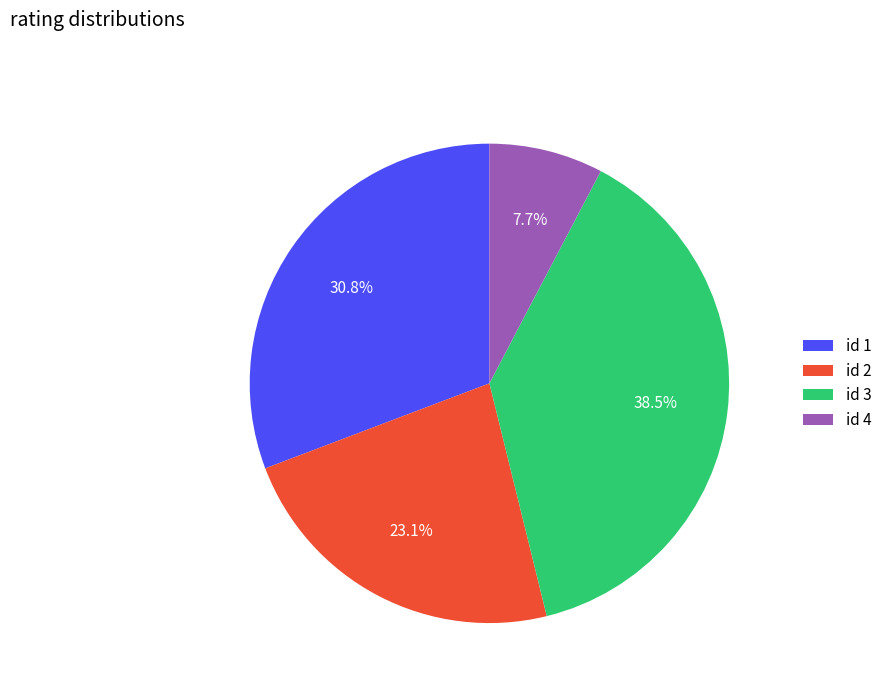

Combined, do id 3 and id 1 account for over 50%?

Yes